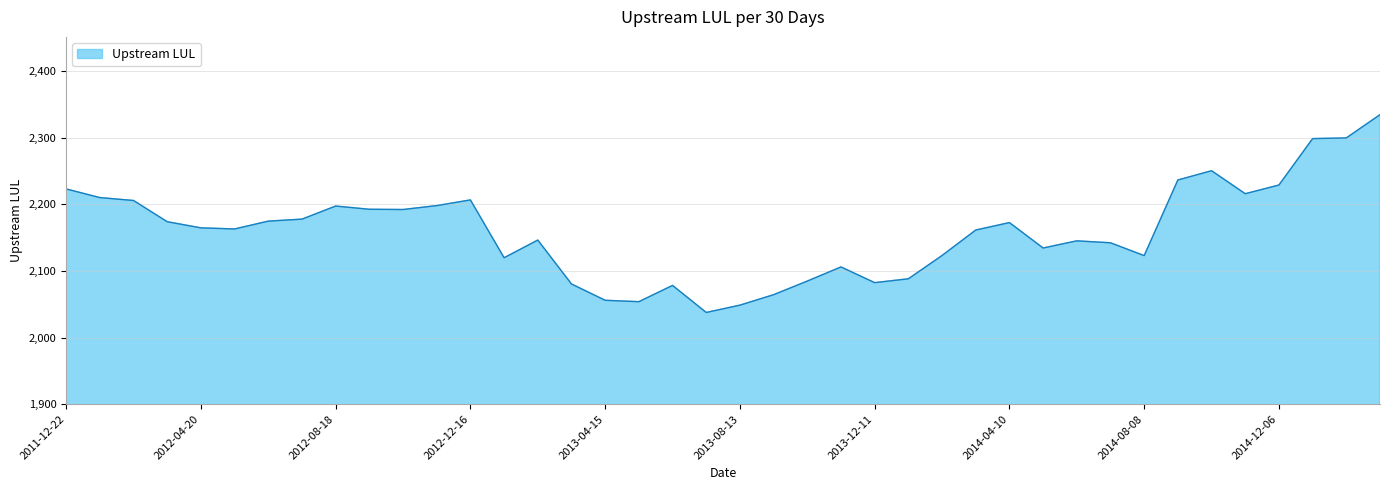

What is the sum of all values?

86388.0